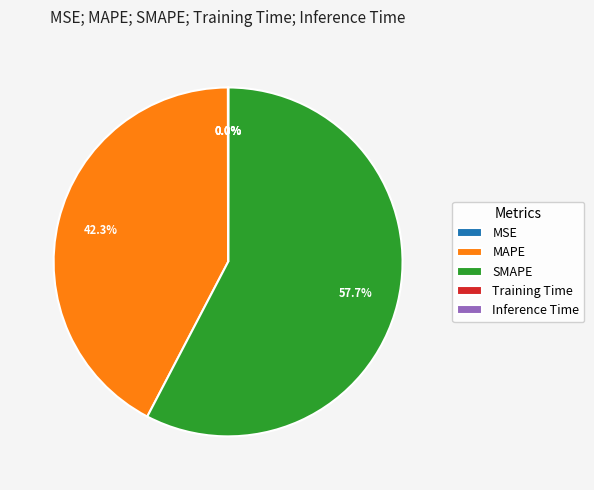

Which slice is the largest?

SMAPE